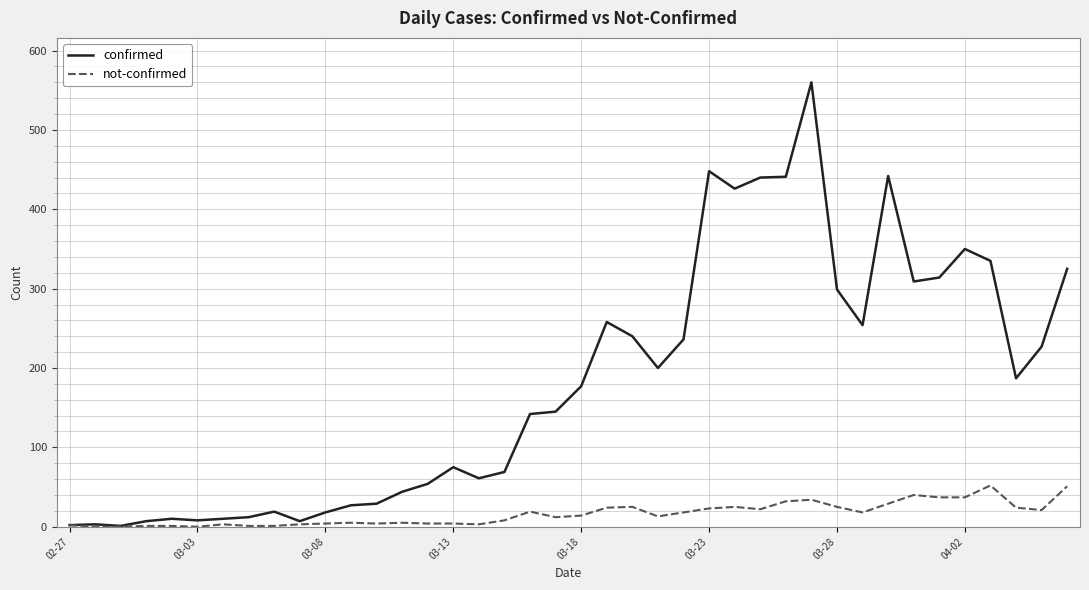

List the series in order of their overall mean, highest first.

confirmed, not-confirmed